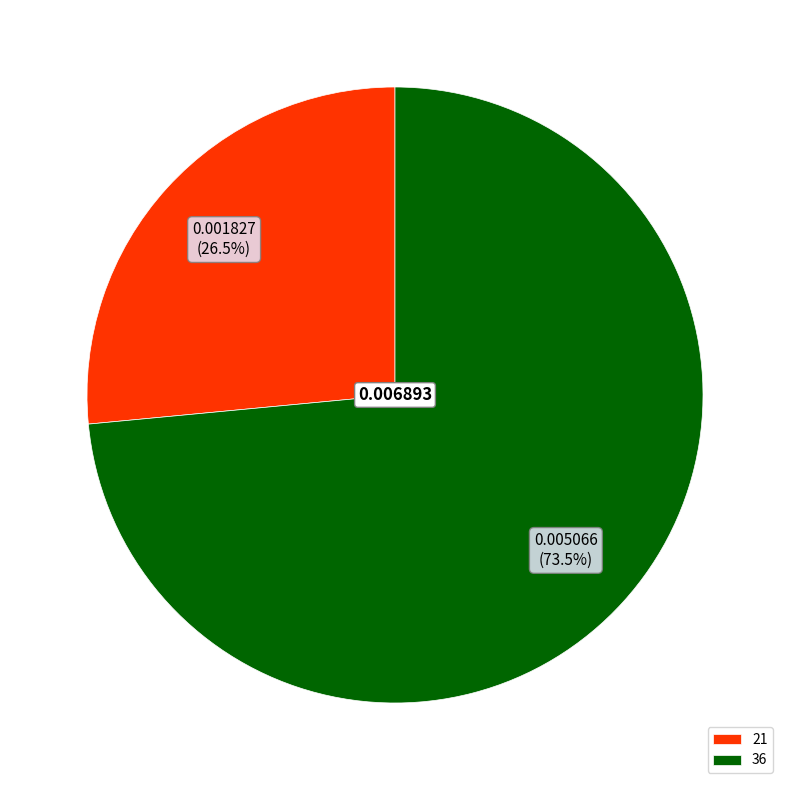

How many segments does this pie chart have?

2